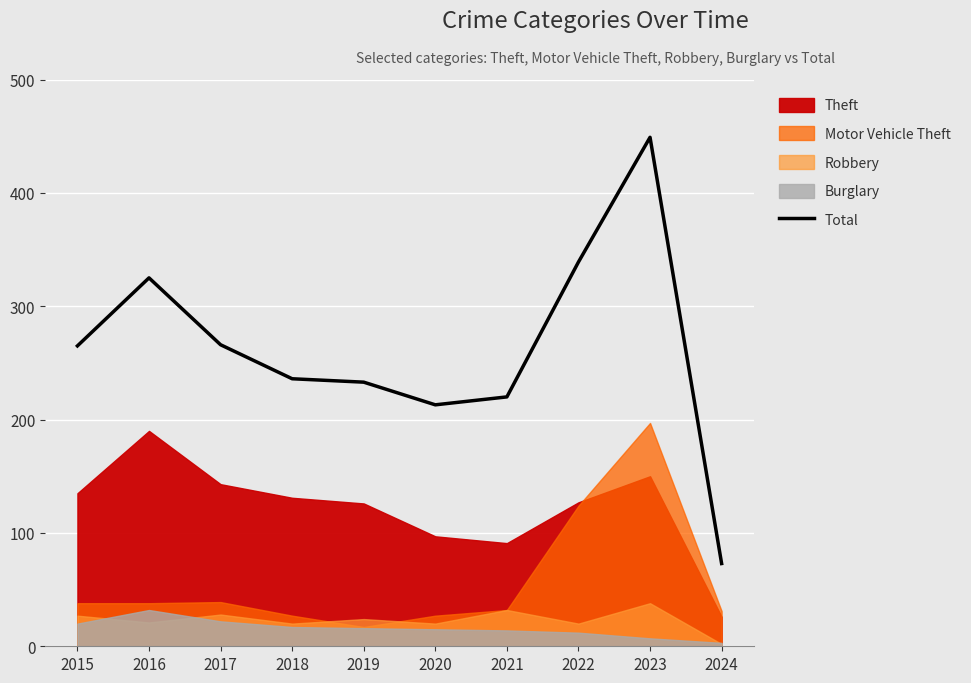

What is the sum of the values at 2016 and 2024?

398